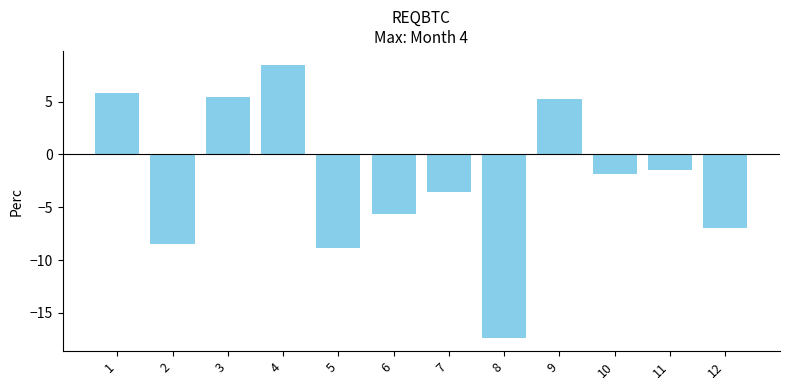

The chart shows a value of -3.0 at 12. True or false?

False